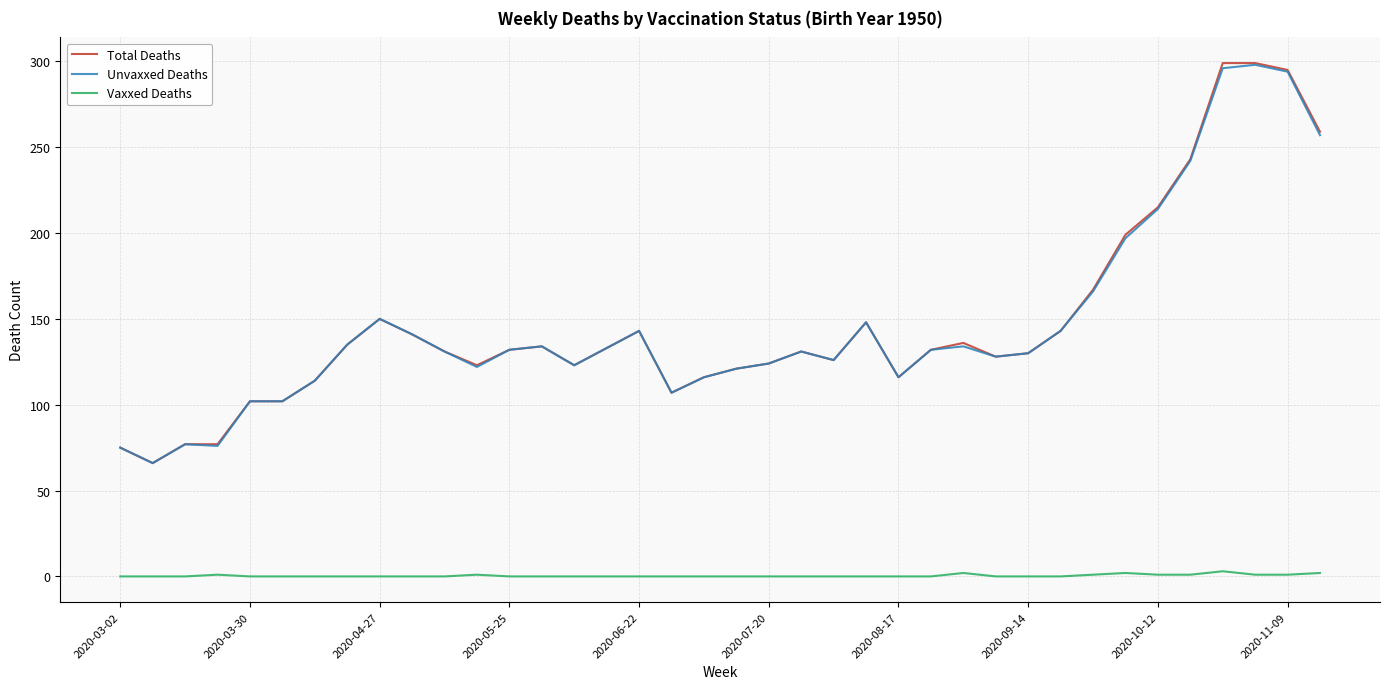

What is the minimum value for Total Deaths?

66